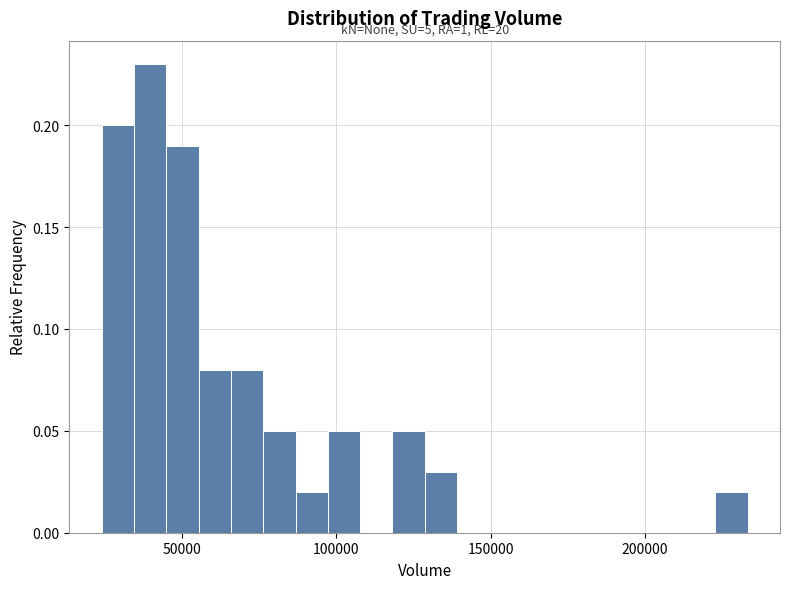

Read against the x-axis, roughly where is the centre of the tallest bar?

40000